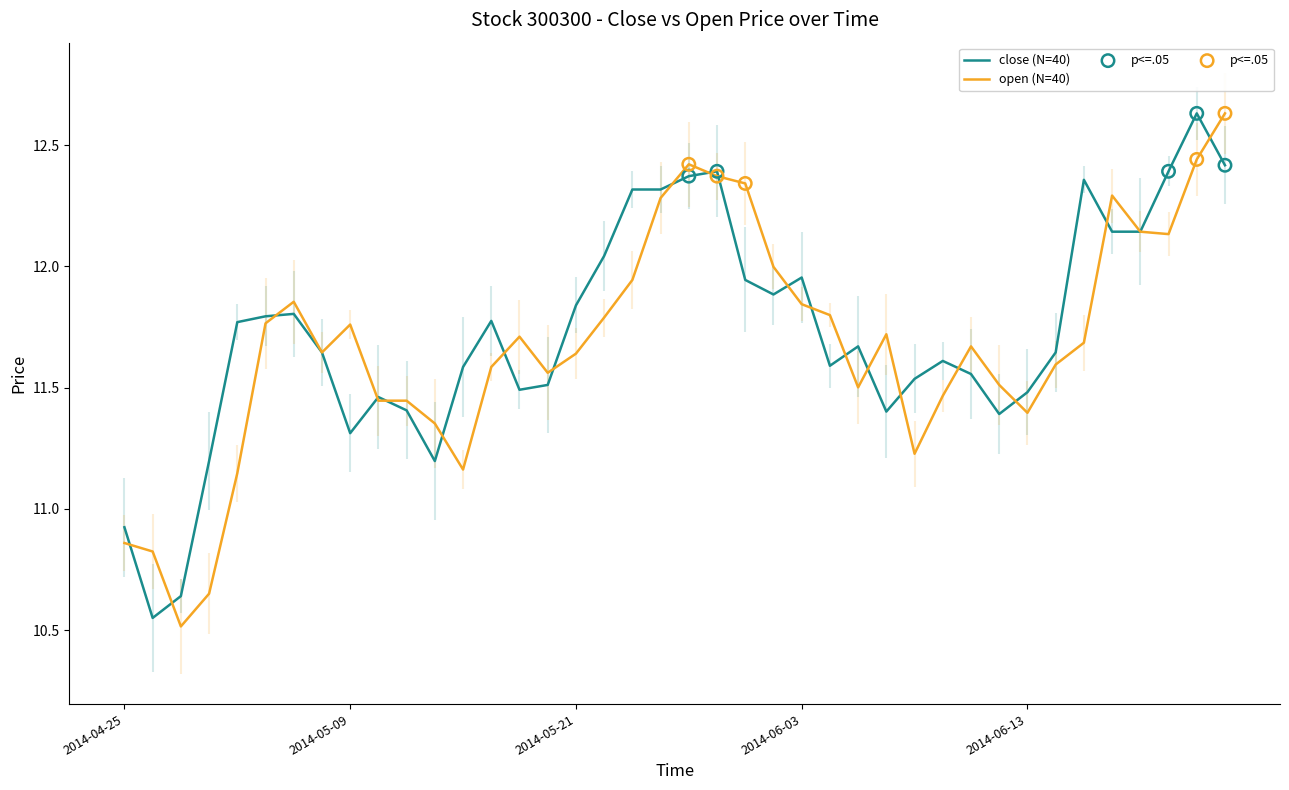

What are all the series names shown in the legend?

close, open